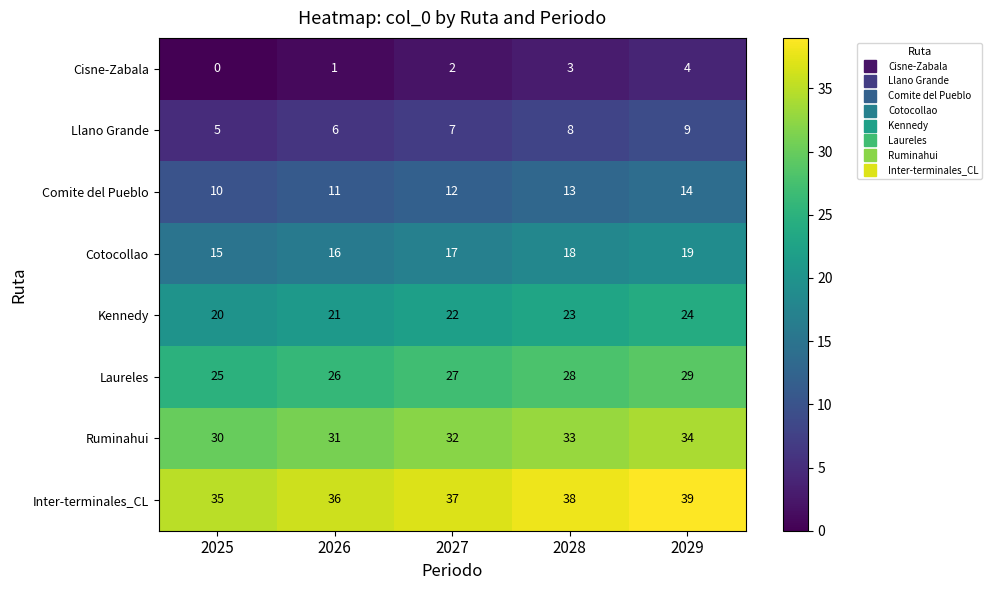

Rank the series at 2025 from highest to lowest value.

Inter-terminales_CL, Ruminahui, Laureles, Kennedy, Cotocollao, Comite del Pueblo, Llano Grande, Cisne-Zabala